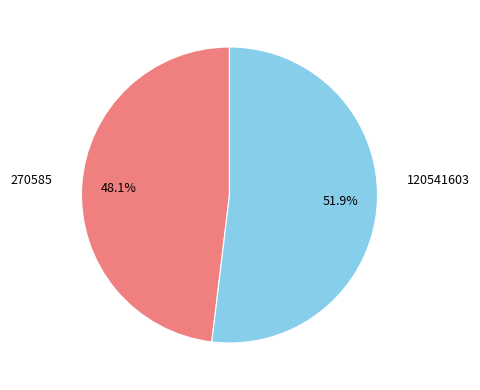

What percentage is the 270585 slice, to the nearest percent?

48%